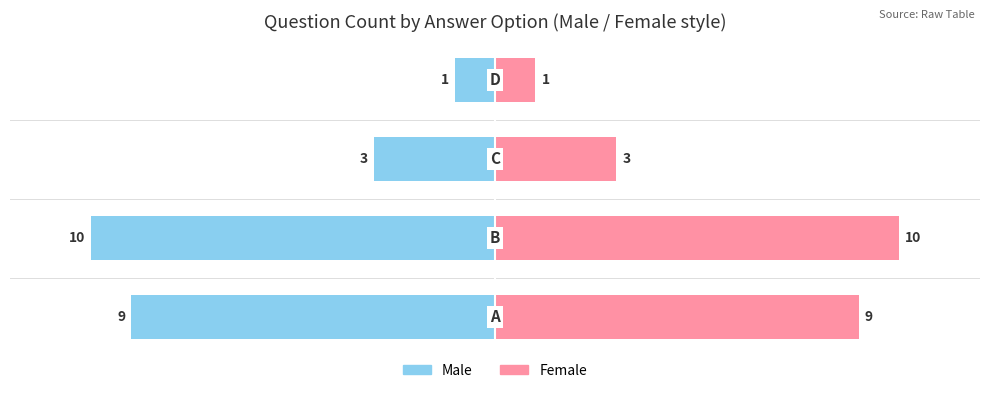

What is the value of the Male bar at the 4th from the left?

-1